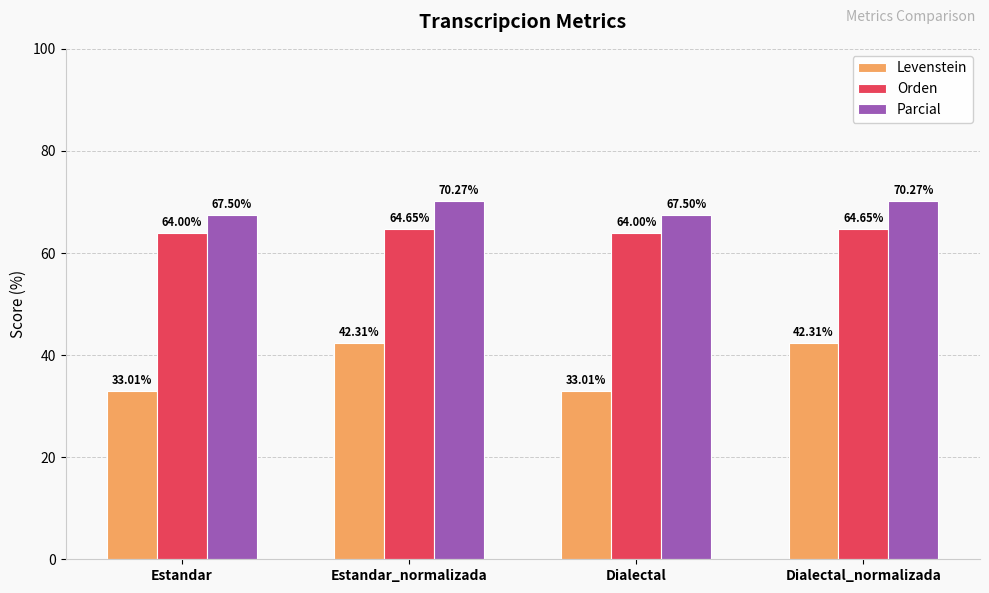

What is the spread (max minus min) of values at Dialectal?

34.5